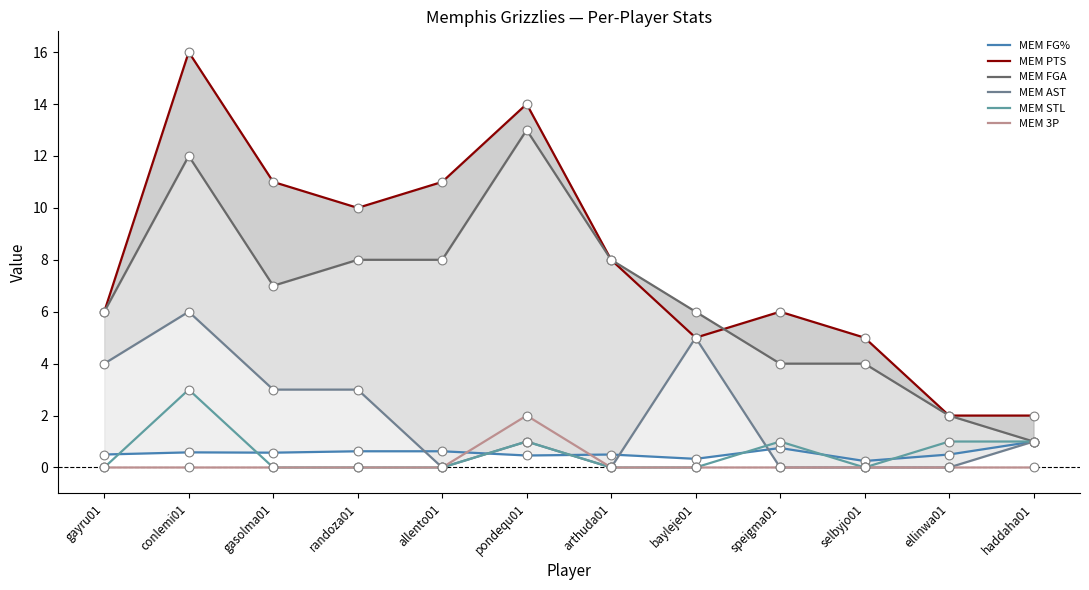

Which series reaches the maximum Y coordinate?

MEM PTS